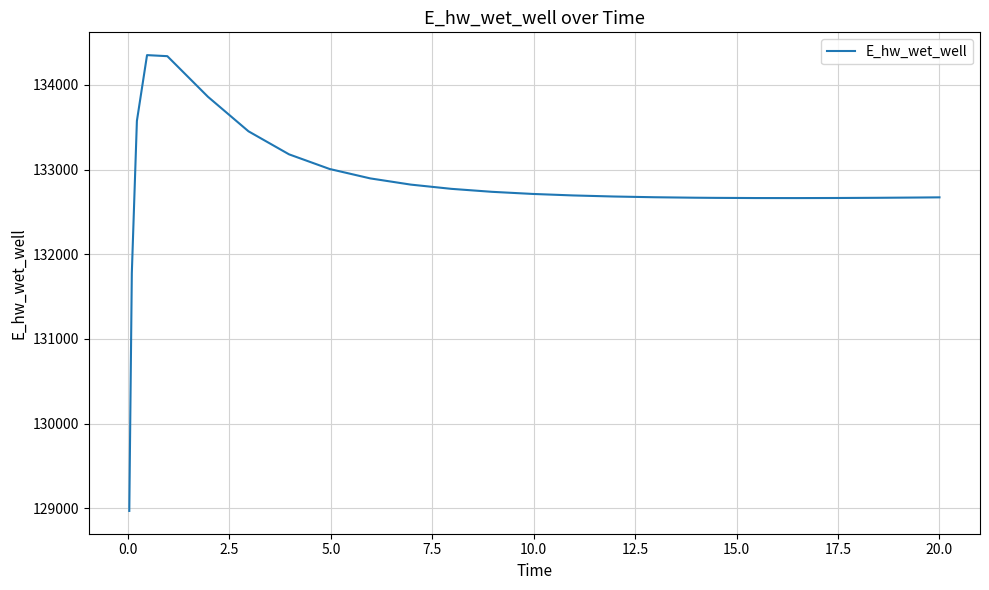

What is the greatest value displayed?

134351.4